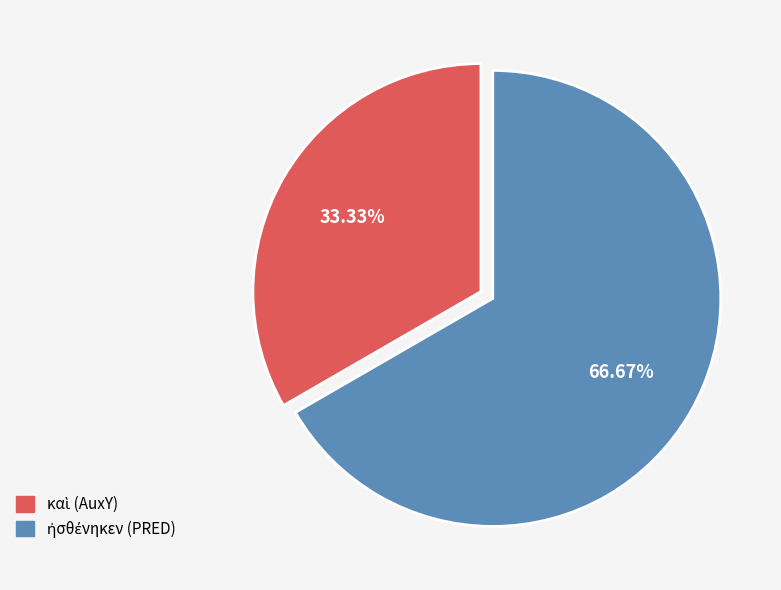

Is there any slice that represents more than half of the pie?

Yes